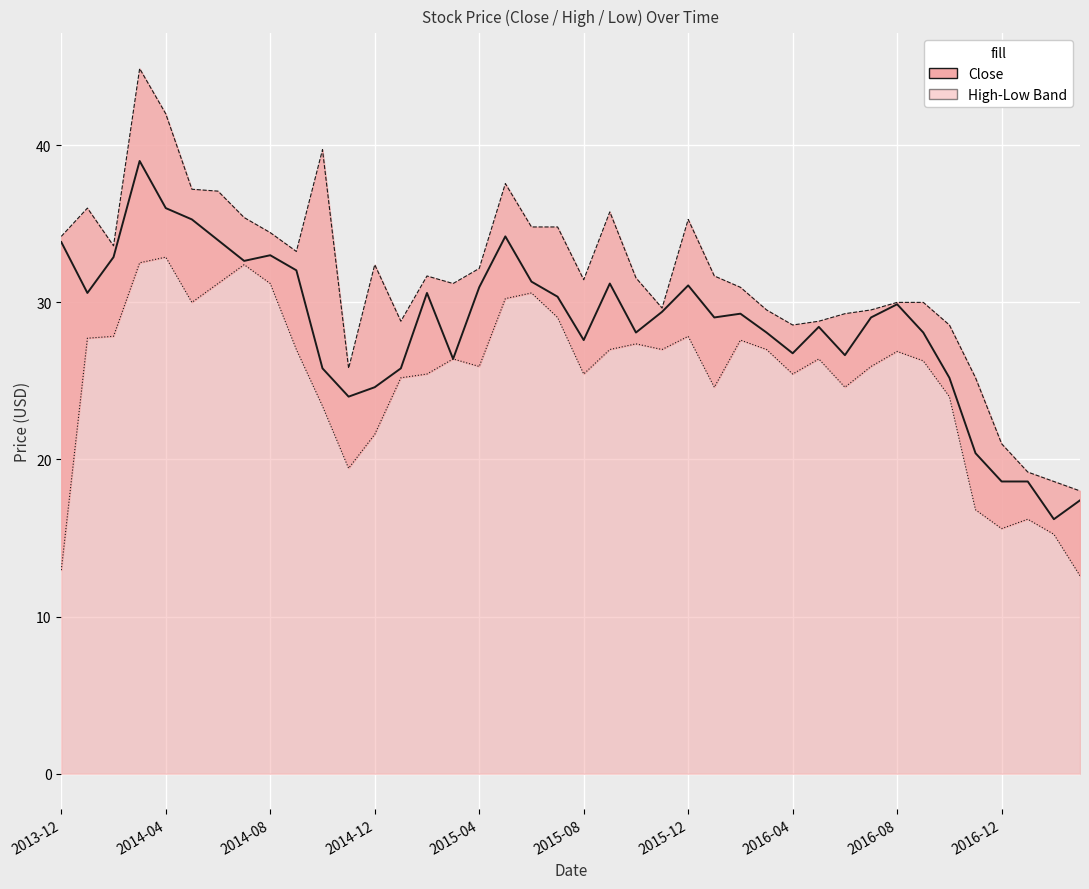

How many lines are shown in the chart?

3